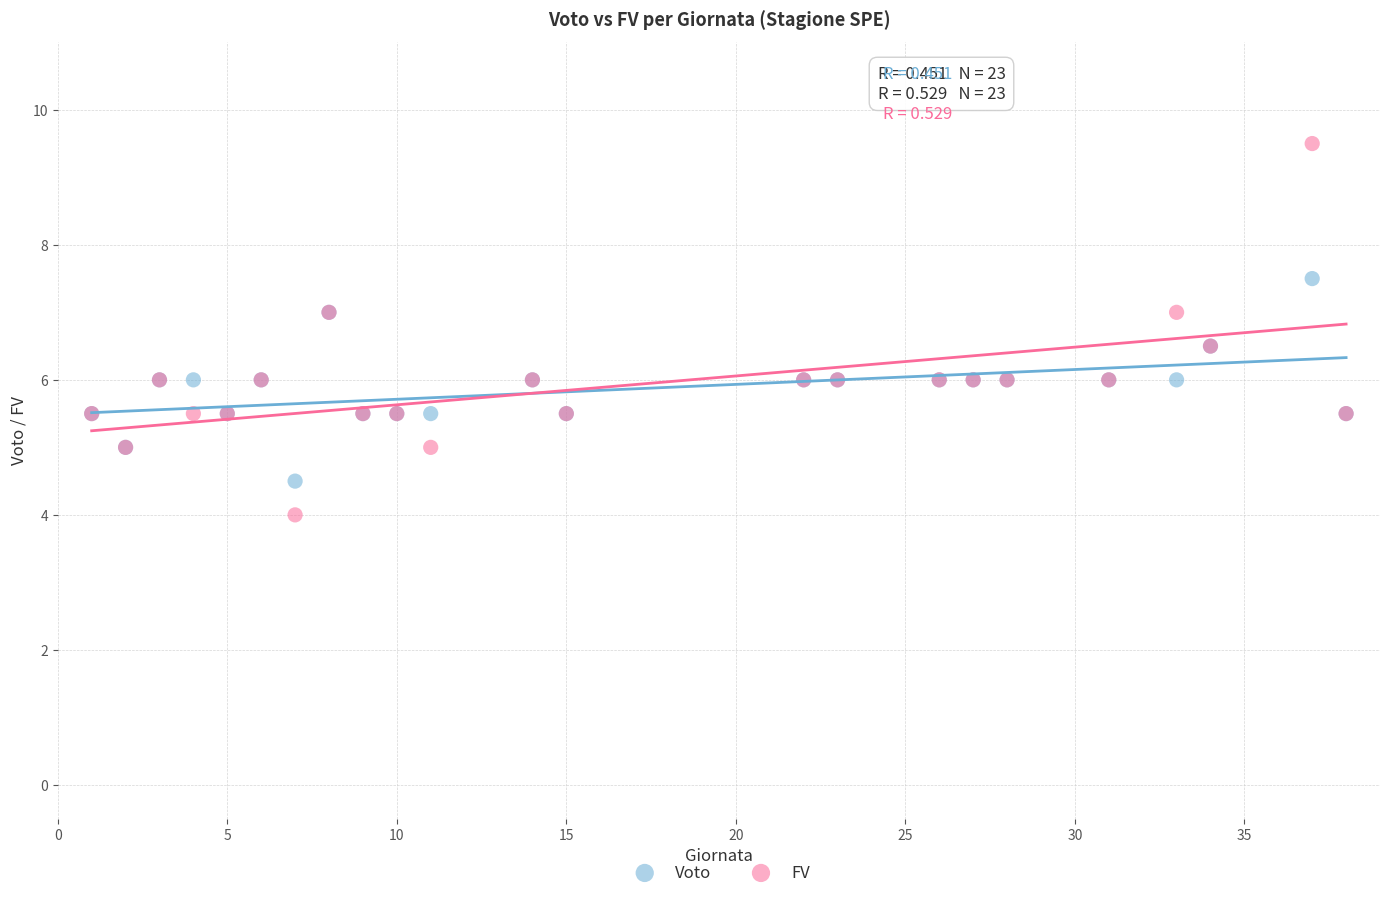

Which series contains the lowest Y value?

FV